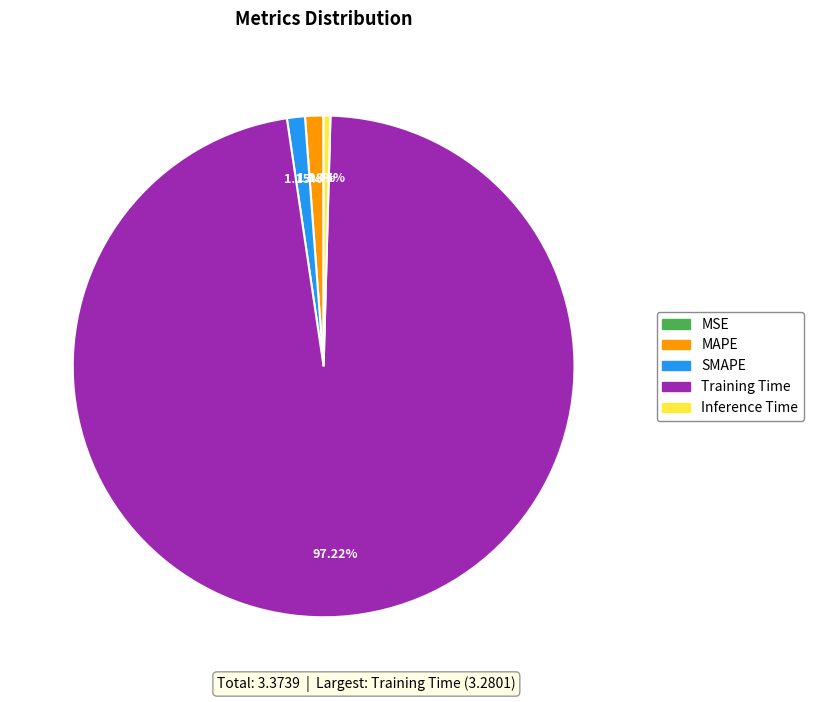

Does Inference Time represent more than half of the total?

No